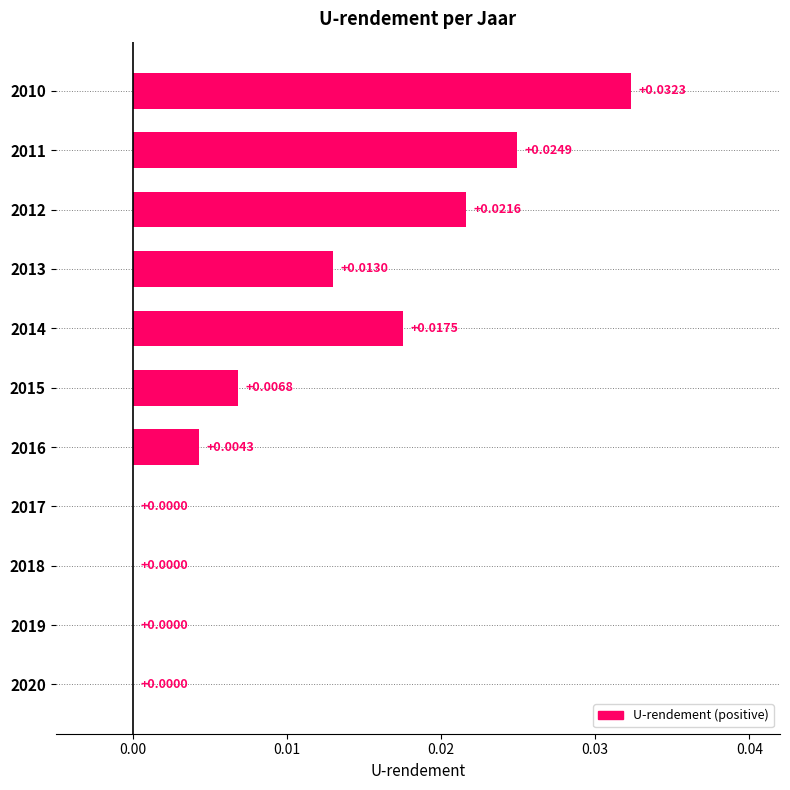

Are the bars horizontal?

Yes